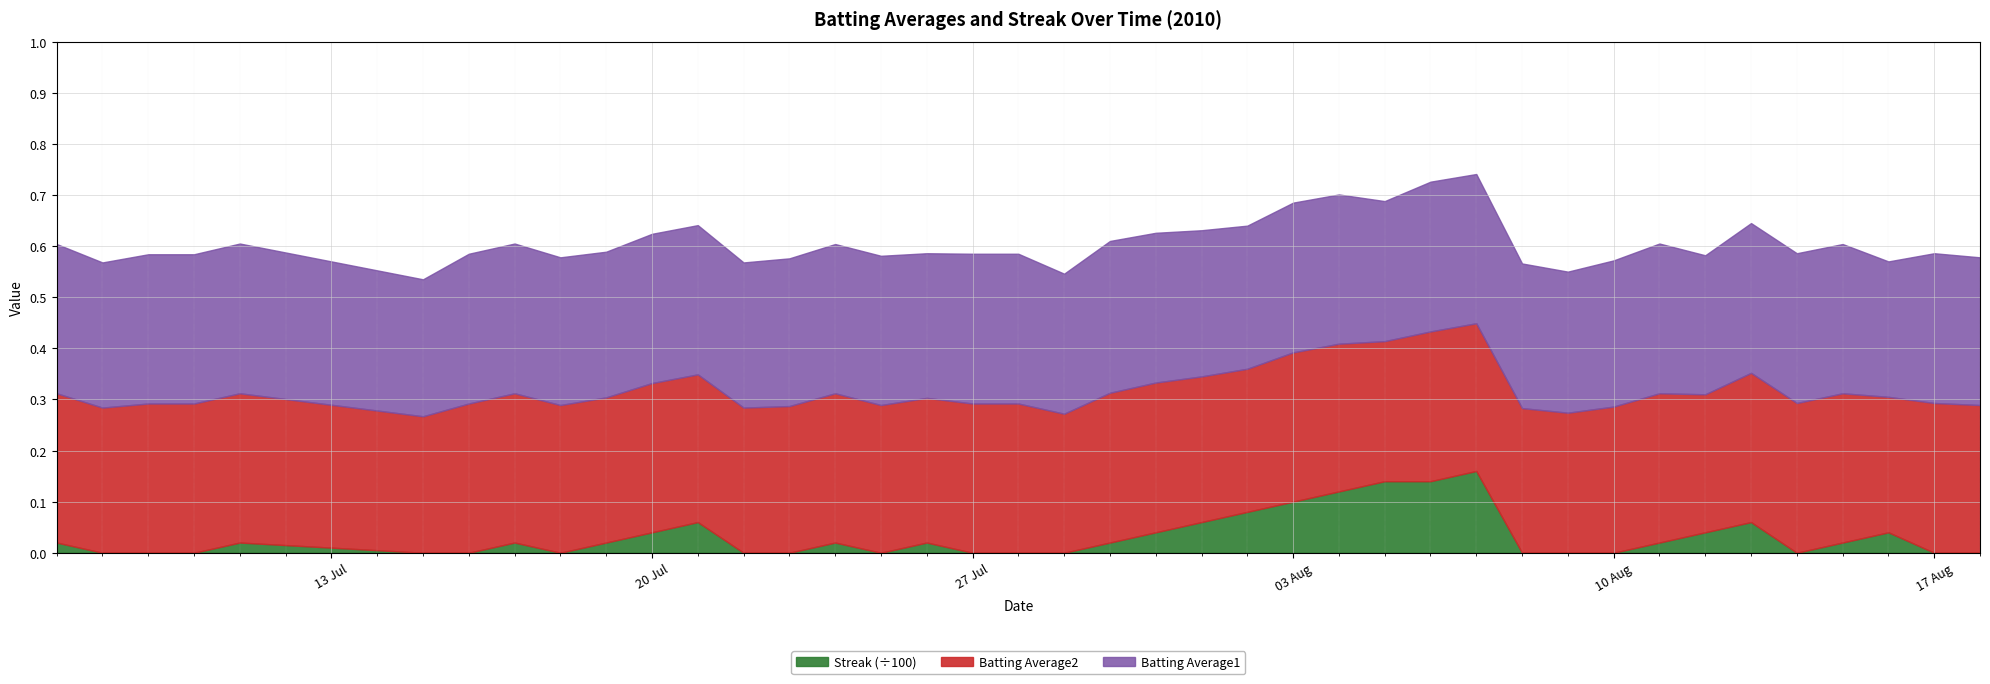

The value of Batting Average2 at 2010-07-20 is 0.4. True or false?

False